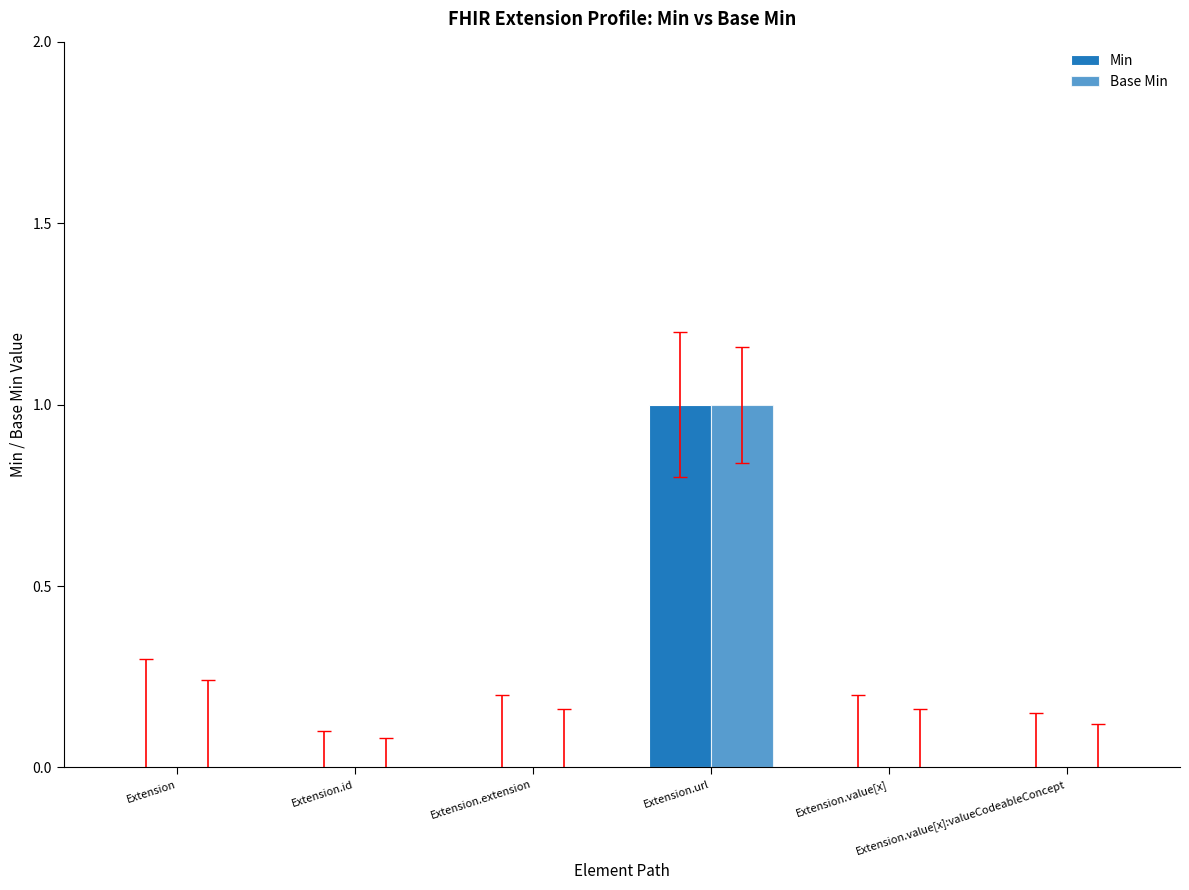

Does the chart contain stacked bars?

No